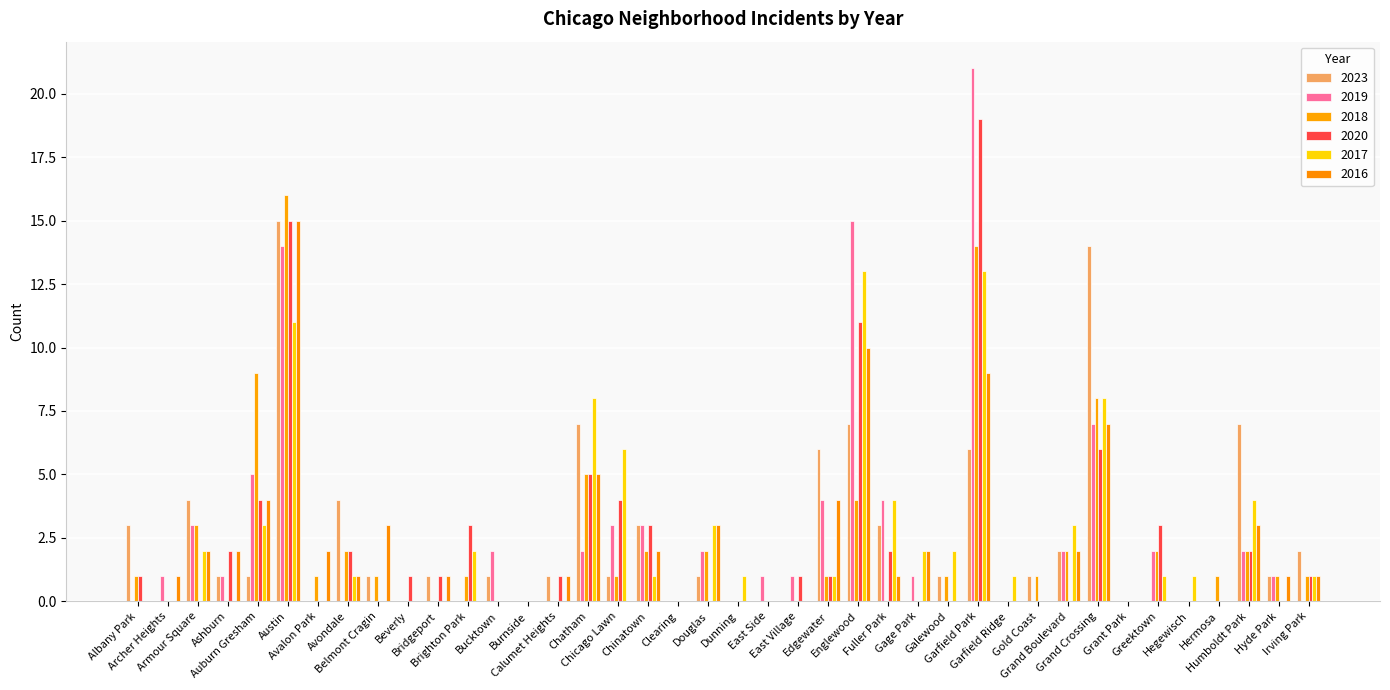

At which label is 2020 closest to 9?

Englewood